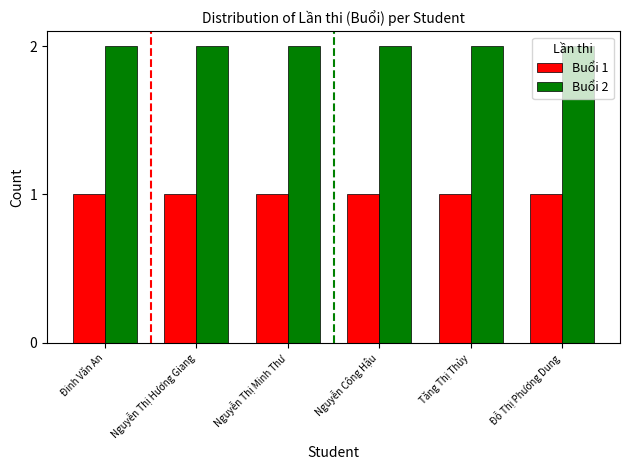

What is the total value across all series at Đinh Văn An?

3